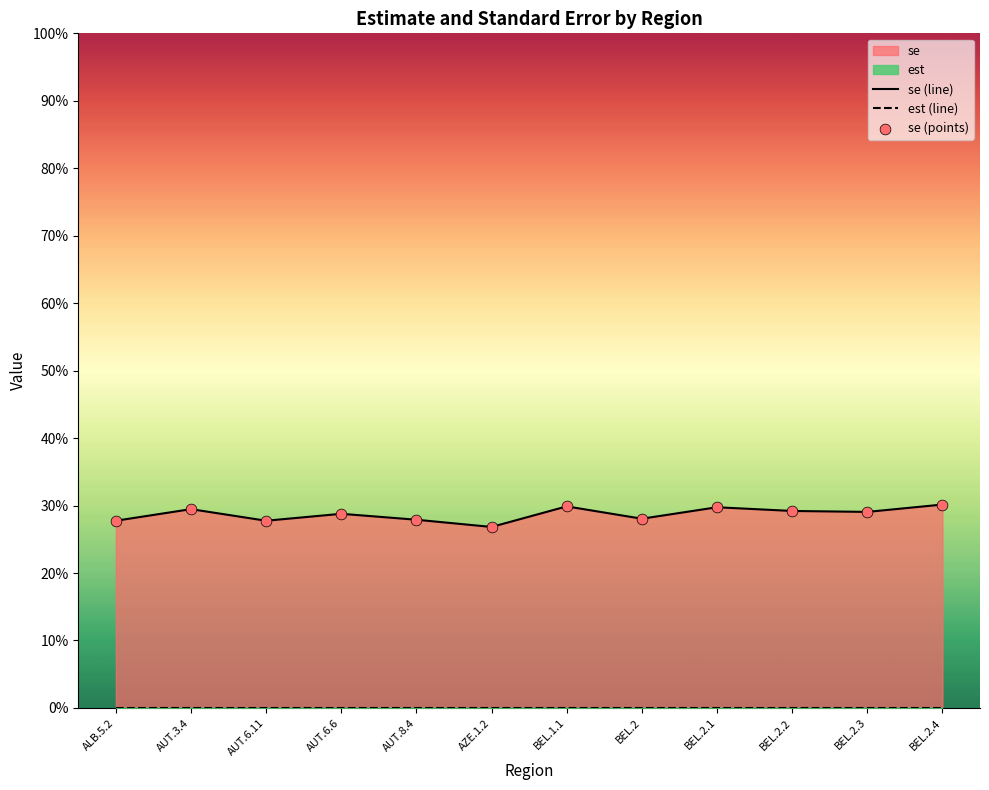

Is the value of se (line) at AUT.3.4 greater than the value of est (line) at AUT.3.4?

Yes